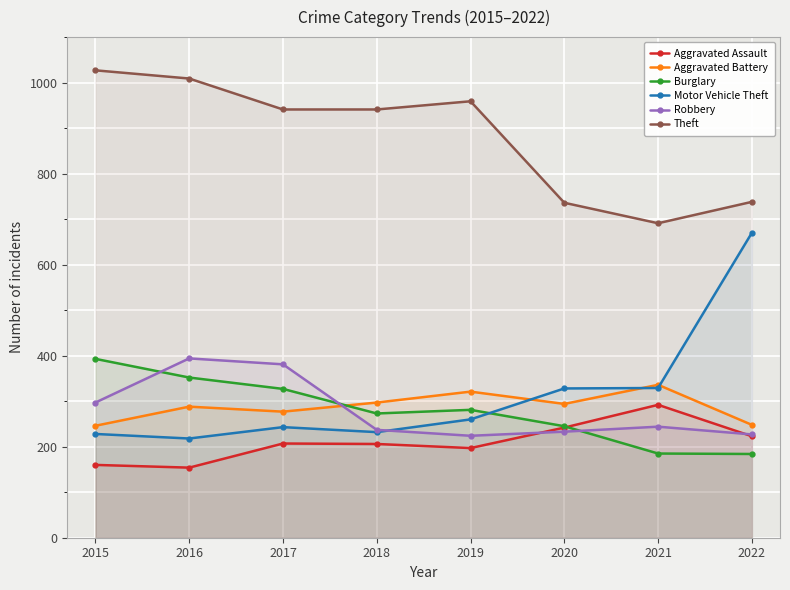

How many lines are shown in the chart?

6